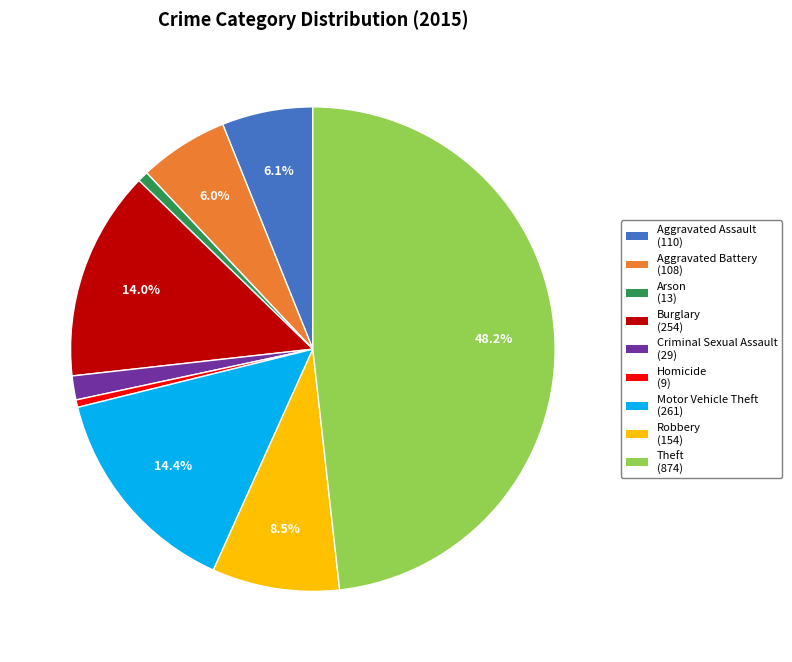

What is the ratio of the value at Aggravated Battery to the value at Burglary?

0.4